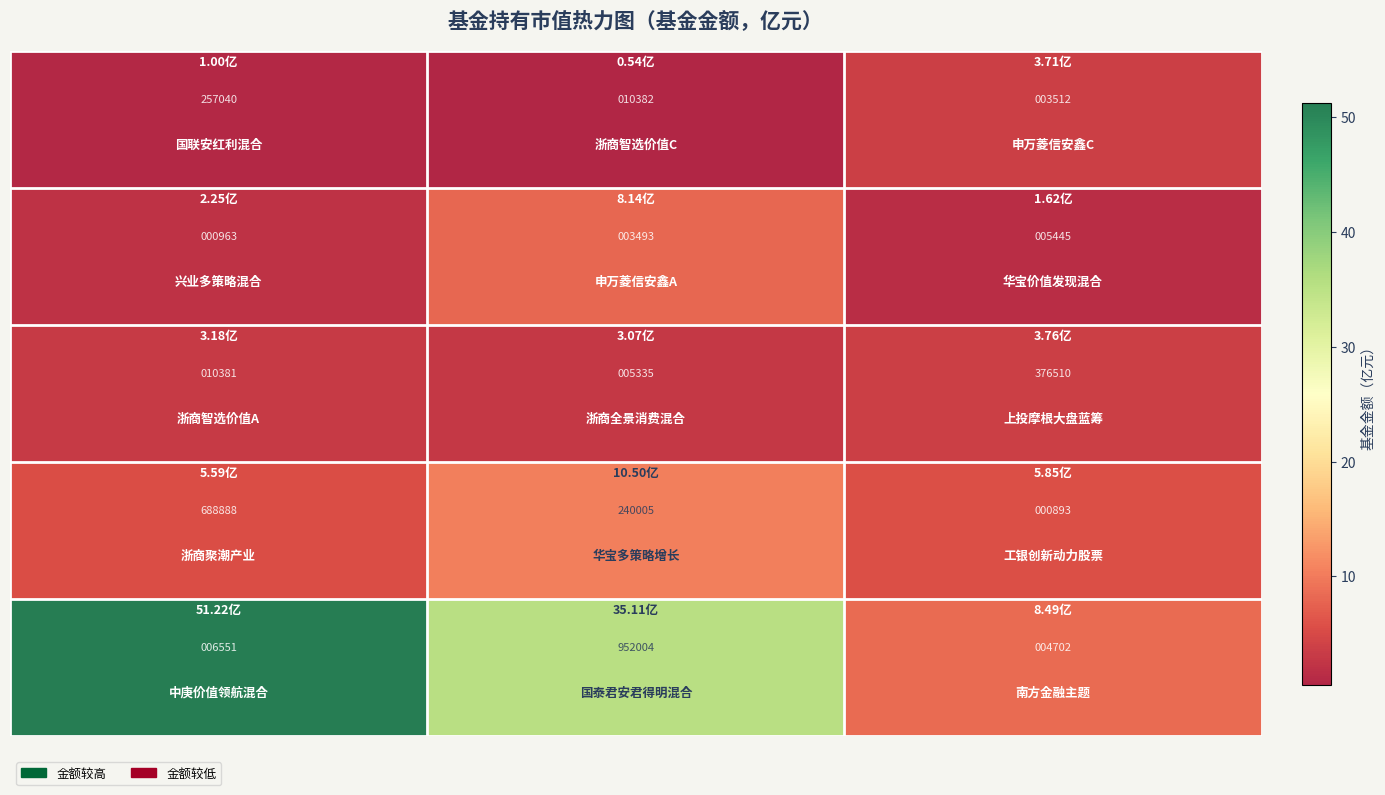

At how many categories does at least one series exceed 10346?

3